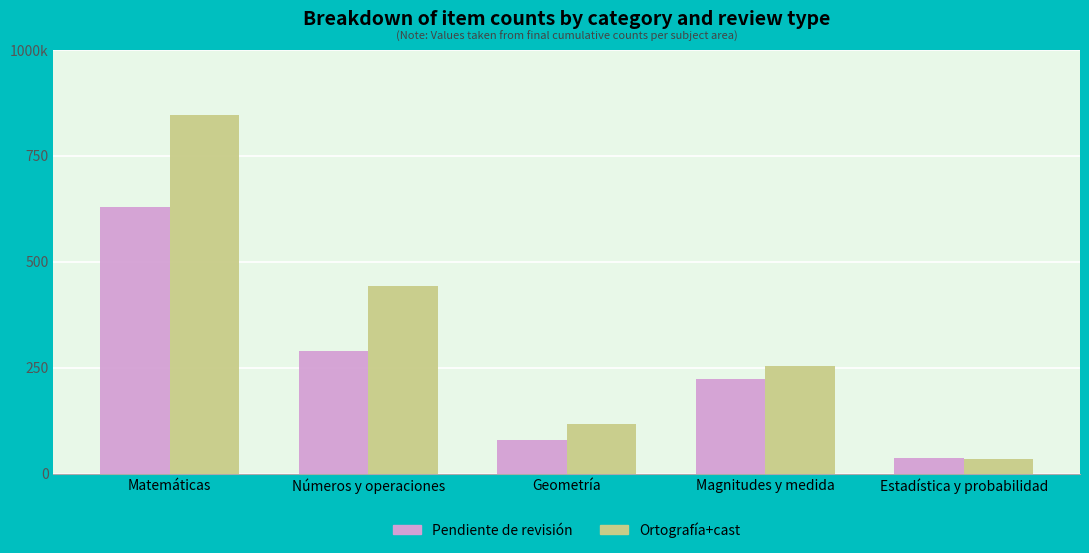

Which label corresponds to the smallest value in the chart?

Estadística y probabilidad